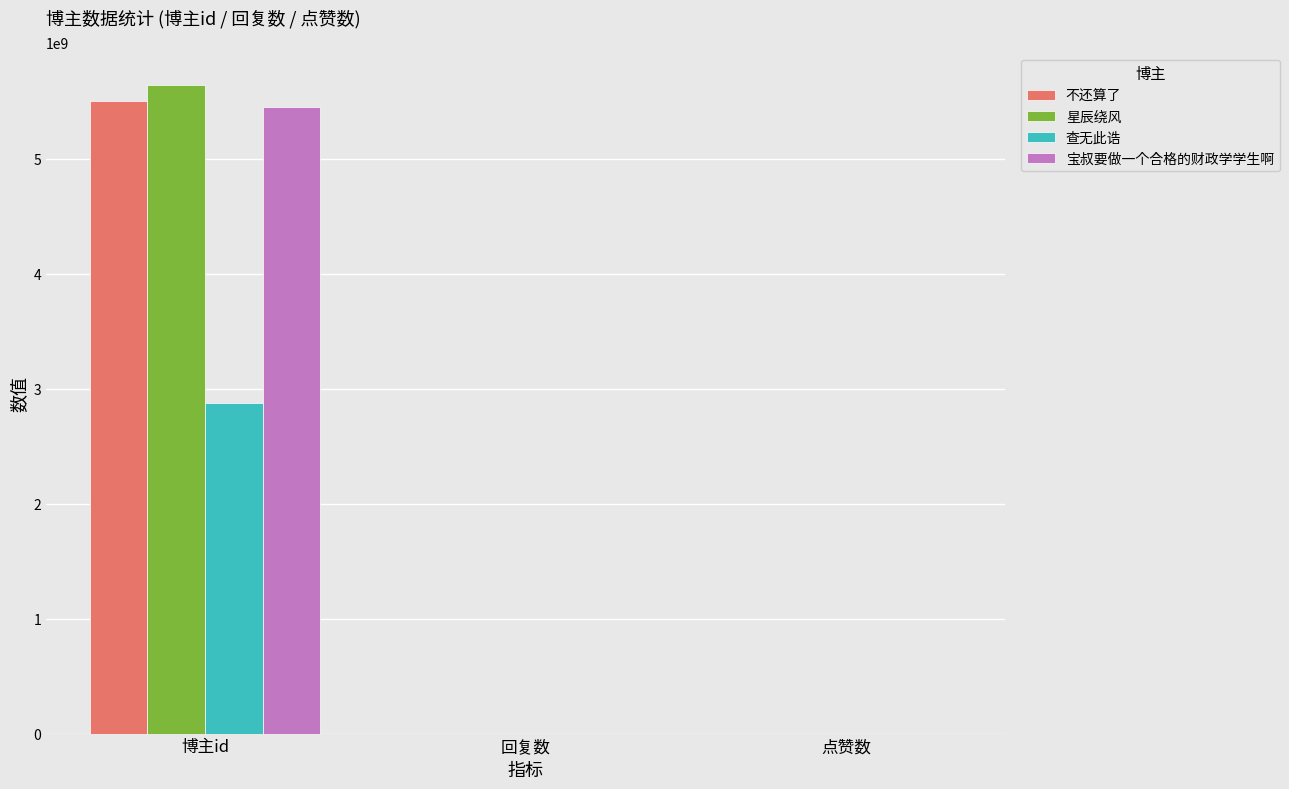

What value does the 宝叔要做一个合格的财政学学生啊 series have at 博主id?

5449698213